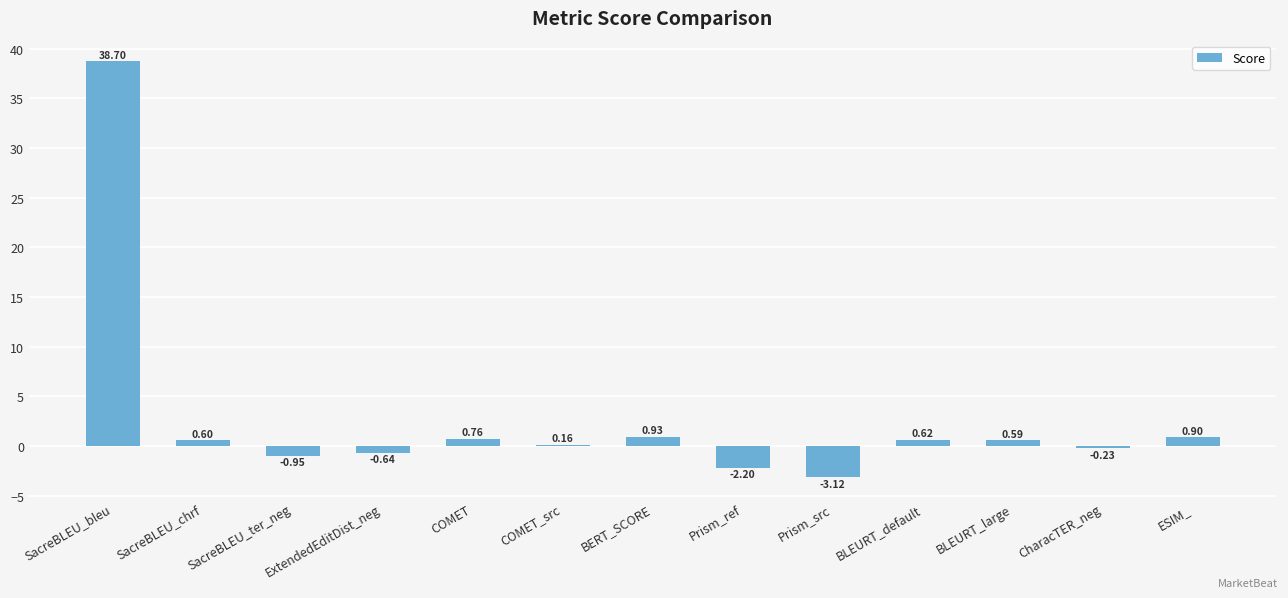

At which category does the chart reach its minimum across all series?

Prism_src